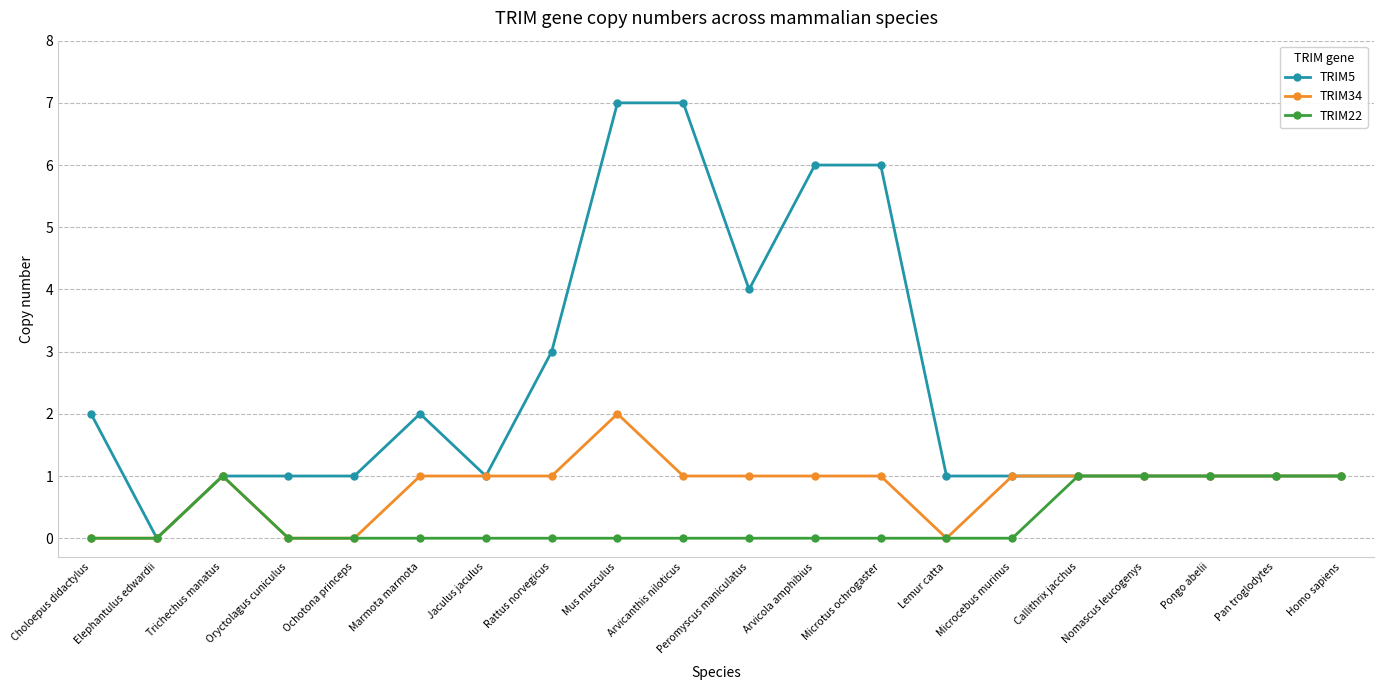

List the series in order of their peak value, lowest first.

TRIM22, TRIM34, TRIM5